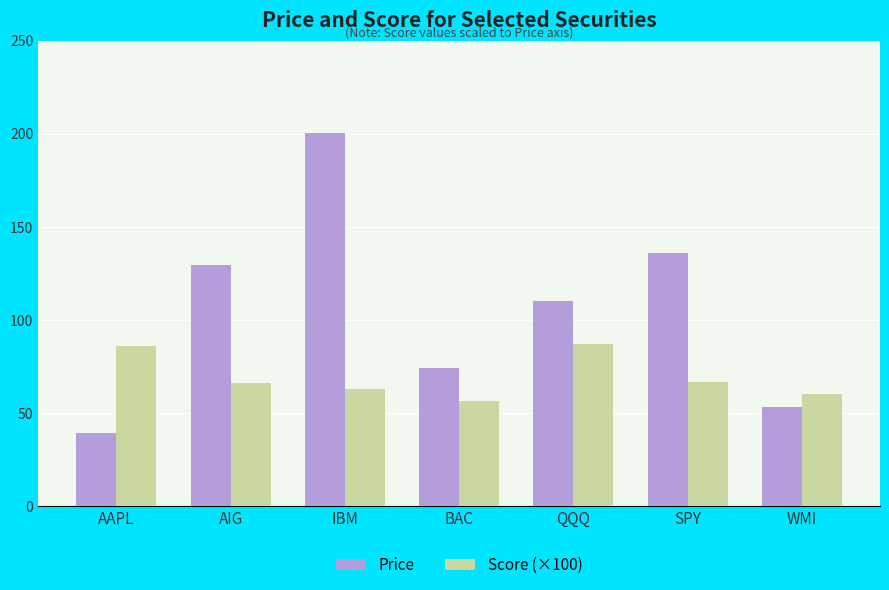

Which category has the lowest value across all series?

AAPL